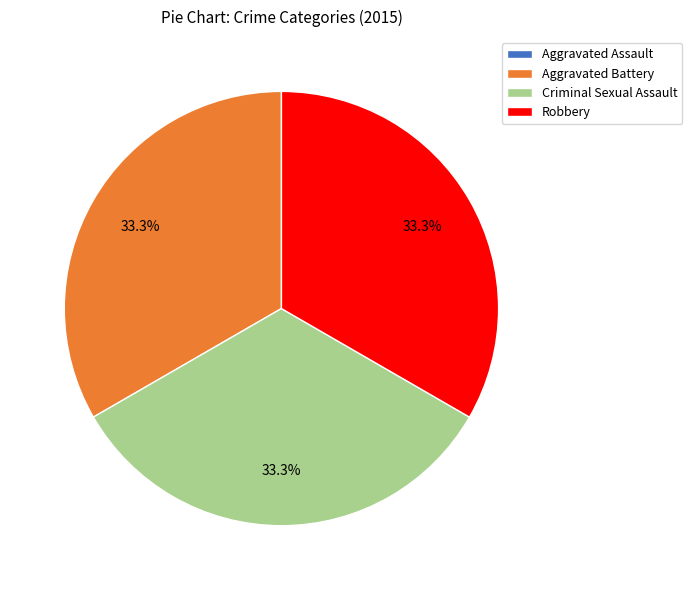

Does Criminal Sexual Assault represent more than half of the total?

No